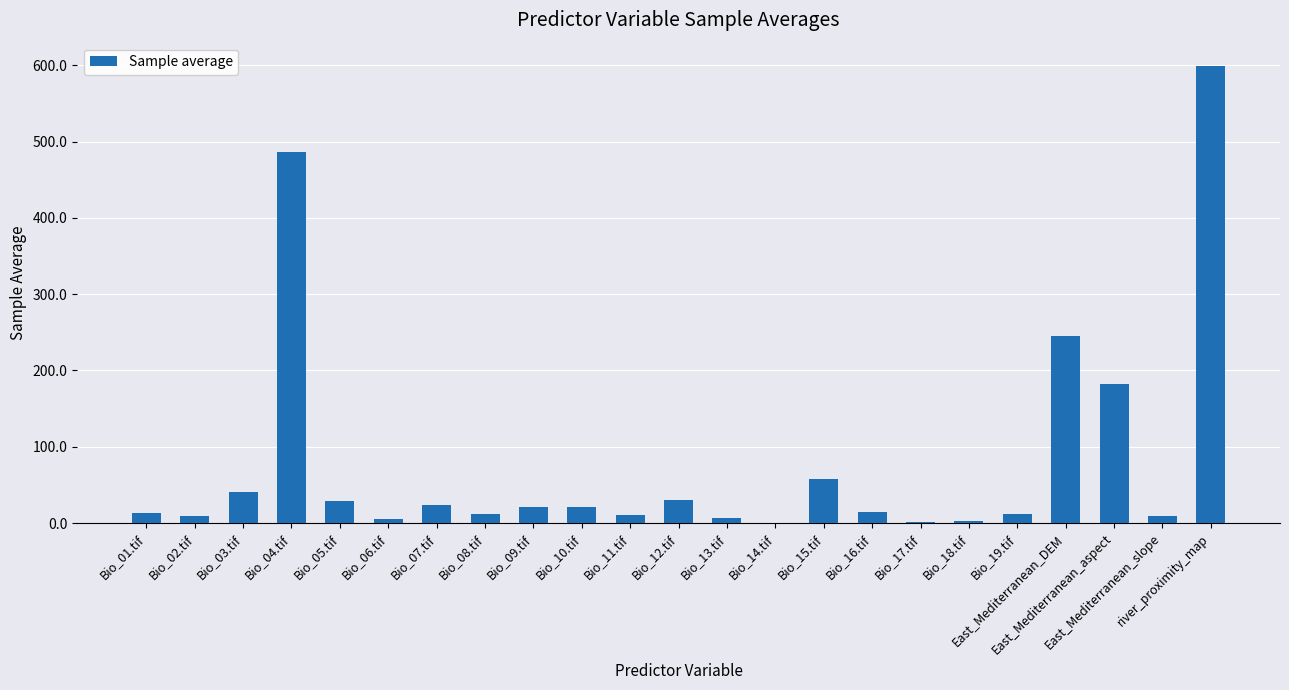

The value at Bio_10.tif is 21.6. True or false?

True